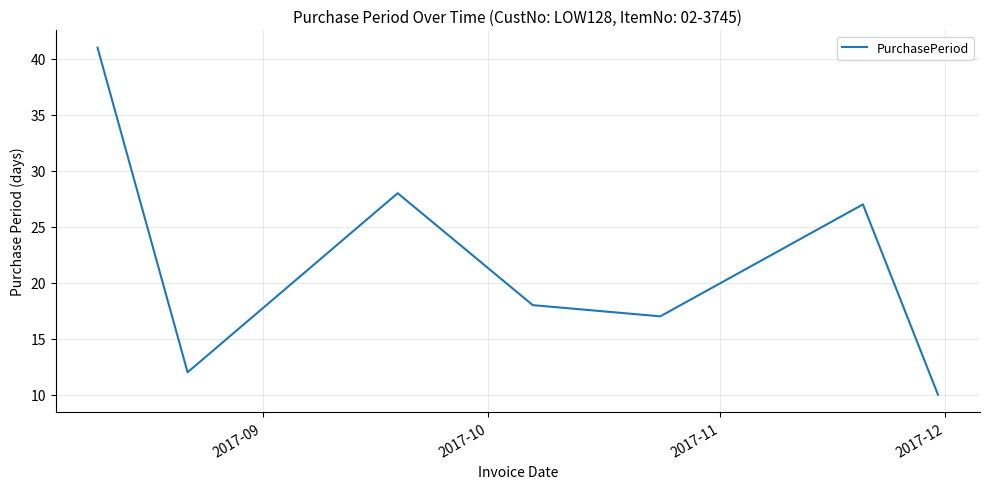

What is the sum of all values?

153